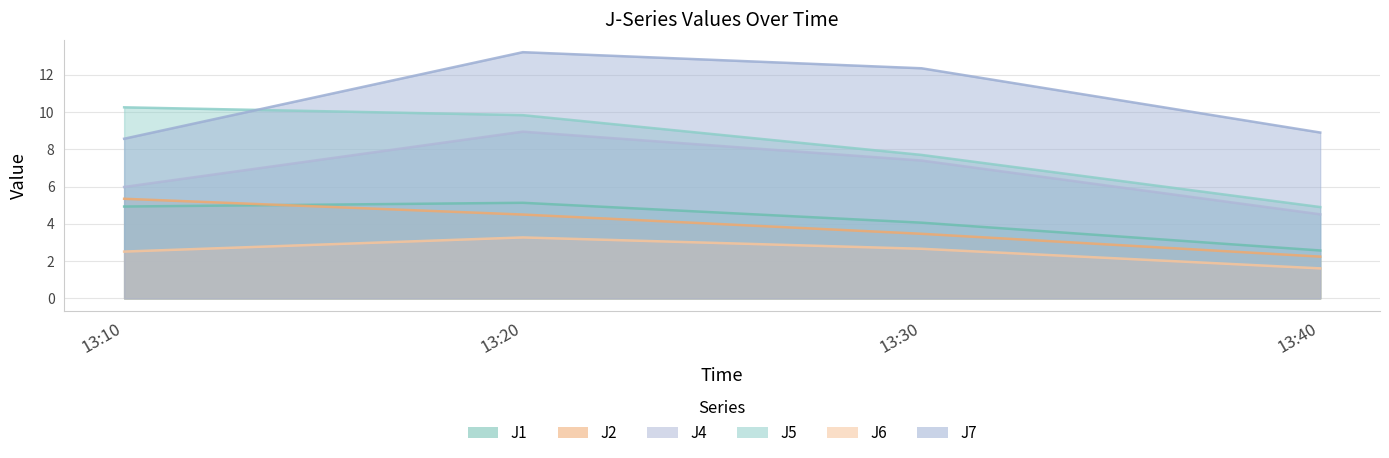

How many lines are shown in the chart?

6